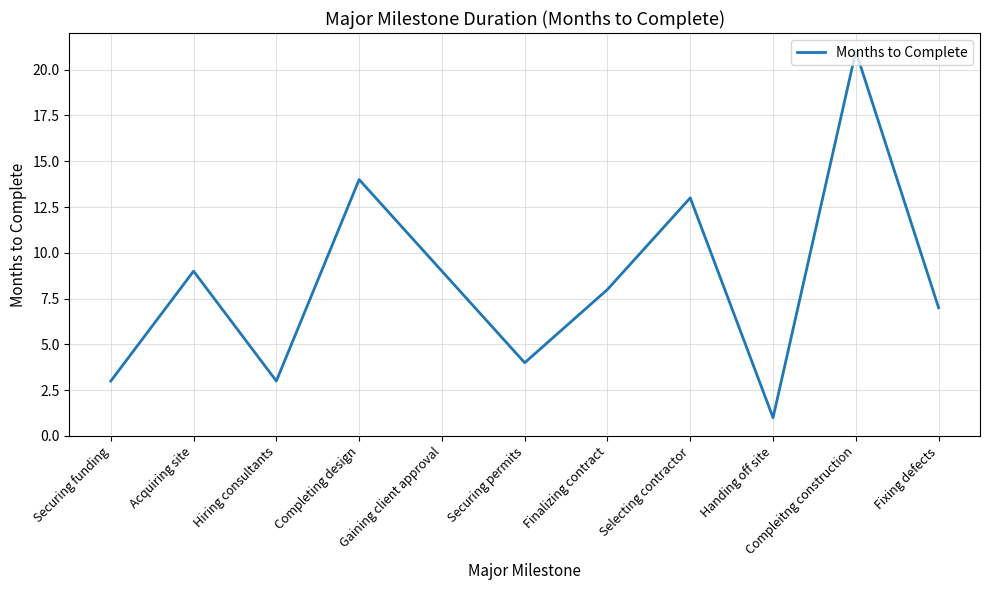

How many lines are shown in the chart?

1